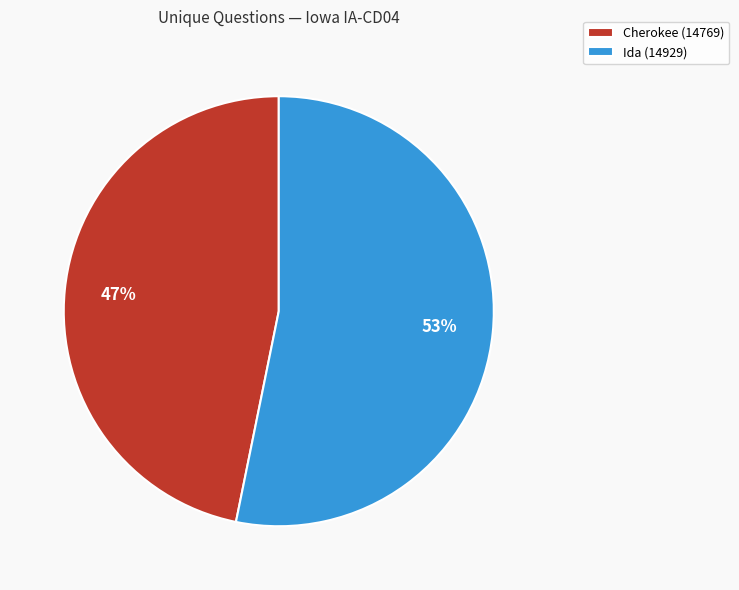

To the nearest percent, what is the average slice percentage?

50%